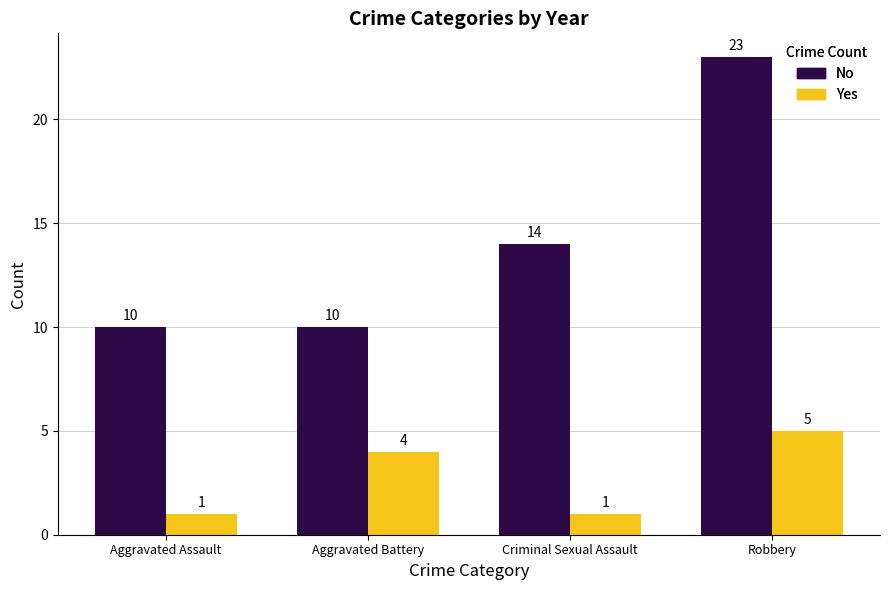

True or false: No has a value of 10 at Aggravated Assault.

True